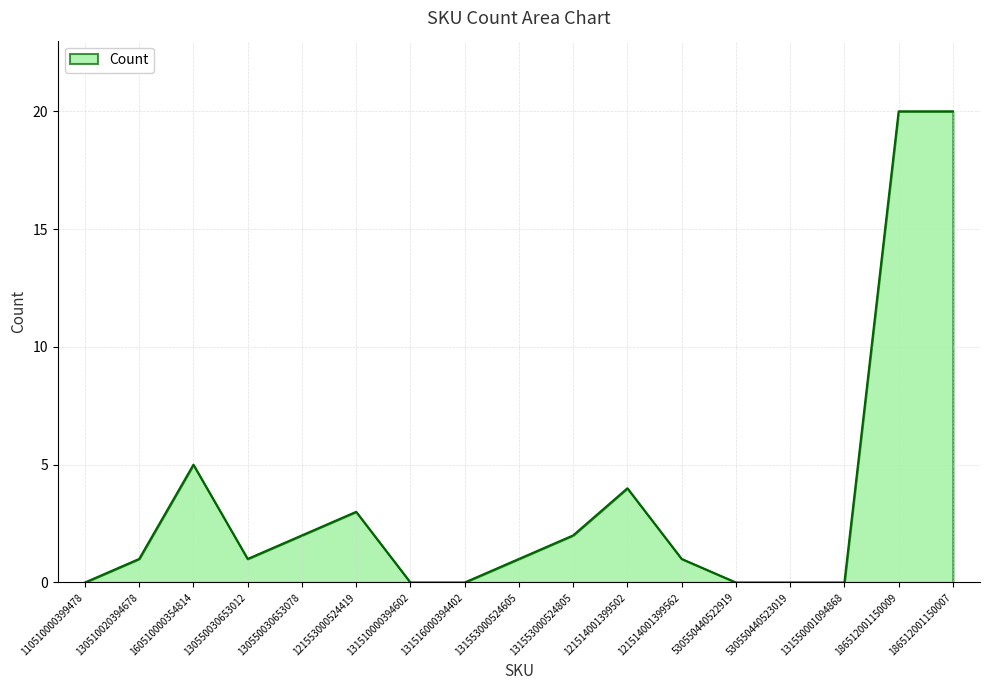

The value at 121553000524419 is 5. True or false?

False